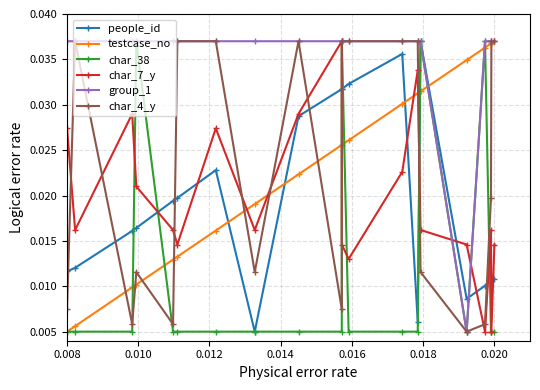

Count the testcase_no values in the range 0 to 1.

20